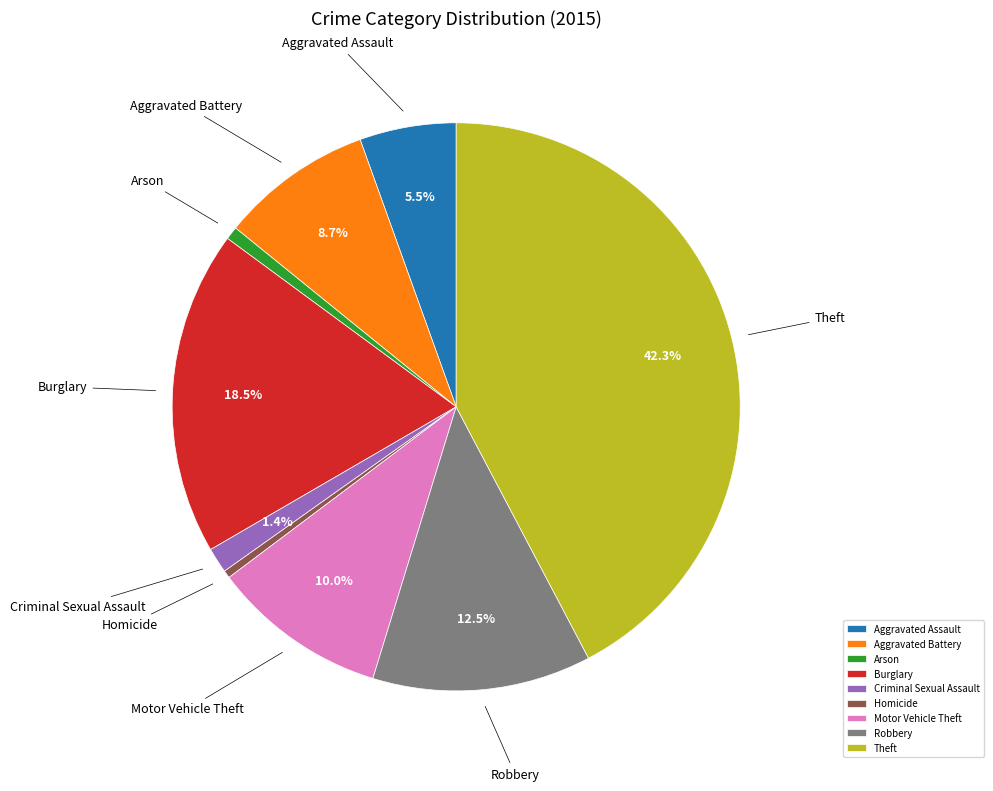

Is it true that Arson is 1% of the pie?

True